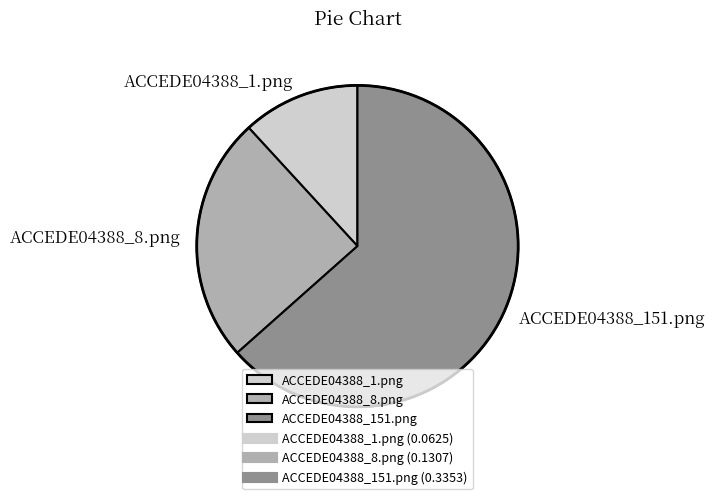

Do ACCEDE04388_1.png and ACCEDE04388_8.png together represent more than half of the pie?

No